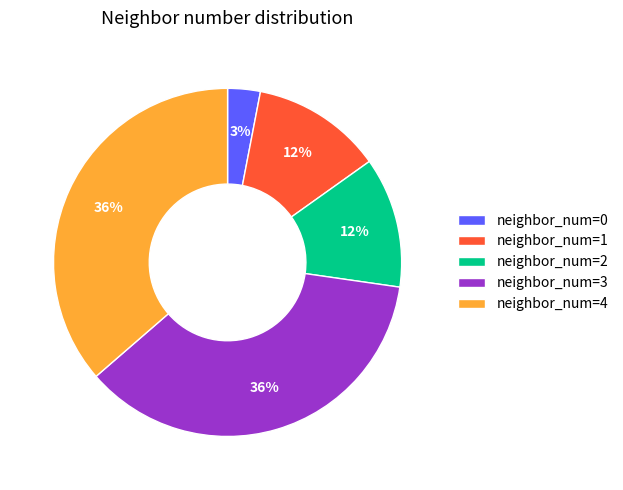

To the nearest percent, what is the difference between the neighbor_num=3 and neighbor_num=1 slice percentages?

24%